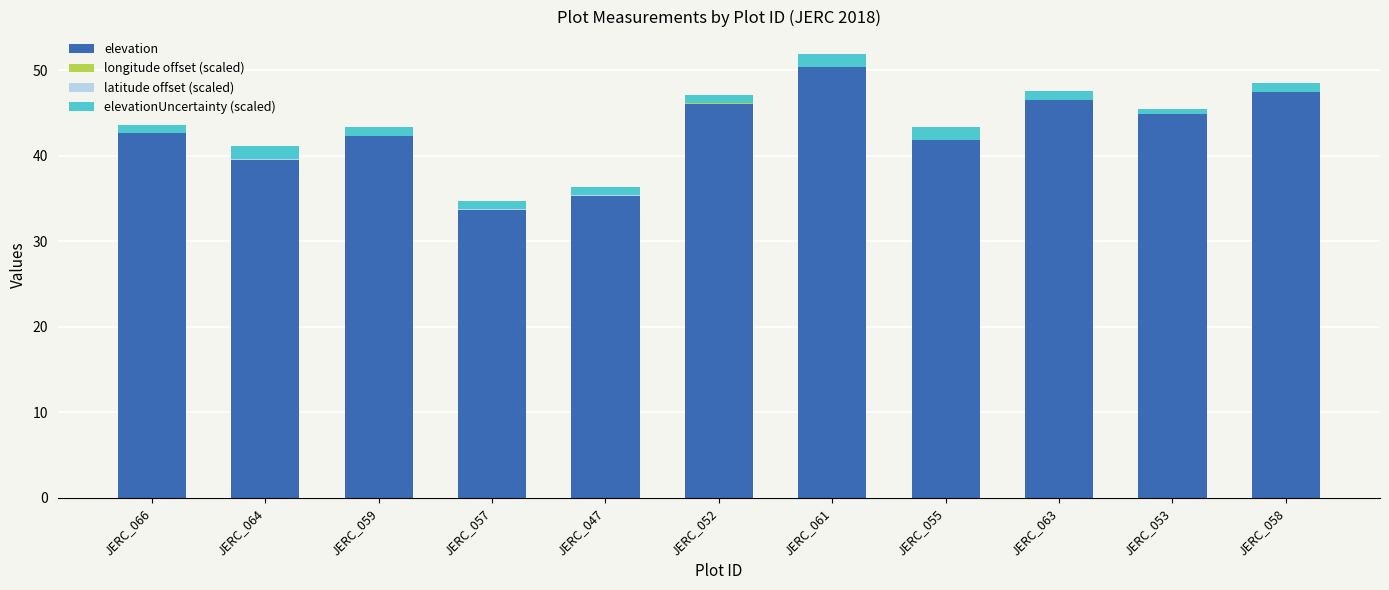

What is the sum of all elevation values?

470.5